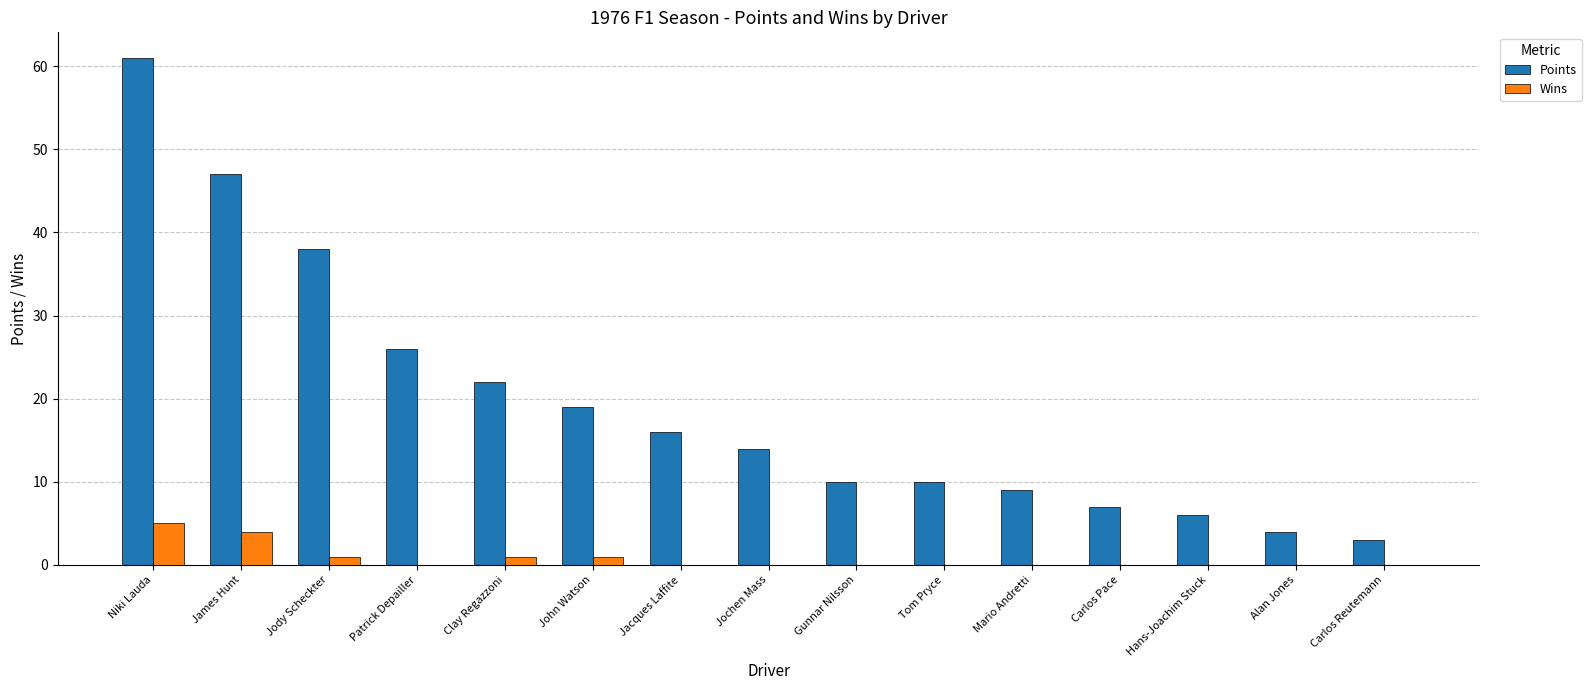

The Points series shows 2 at Gunnar Nilsson. True or false?

False